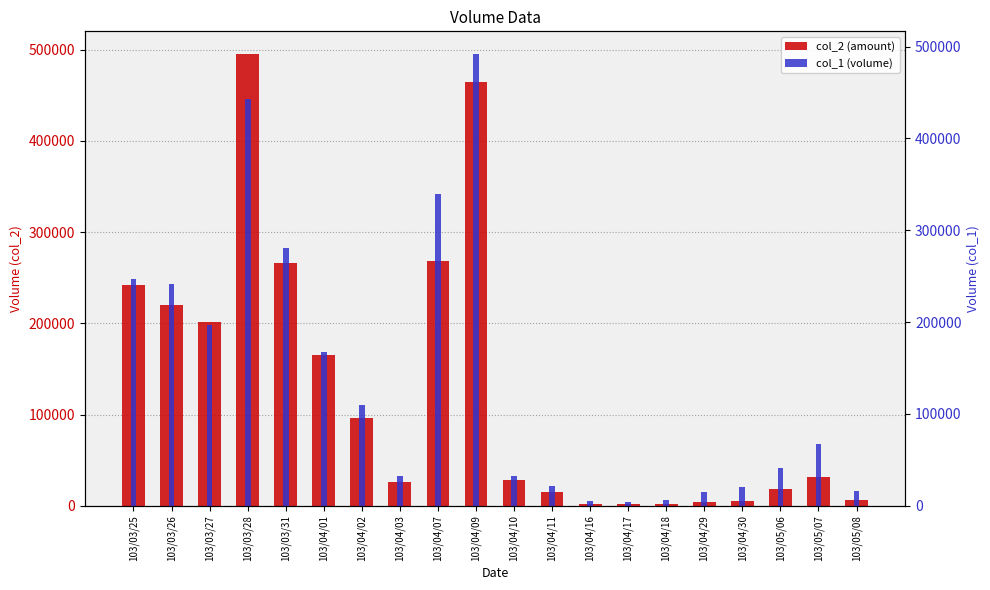

What is the minimum value for col_2 (amount)?

1560